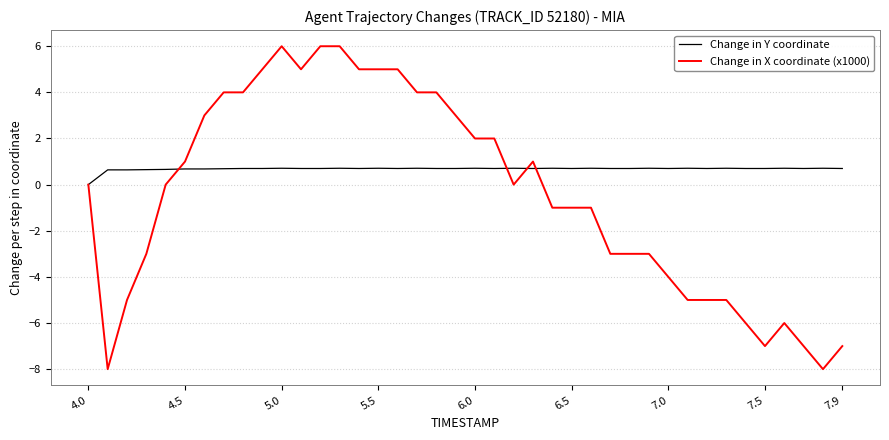

List the series in order of their overall mean, lowest first.

Change in X coordinate (x1000), Change in Y coordinate